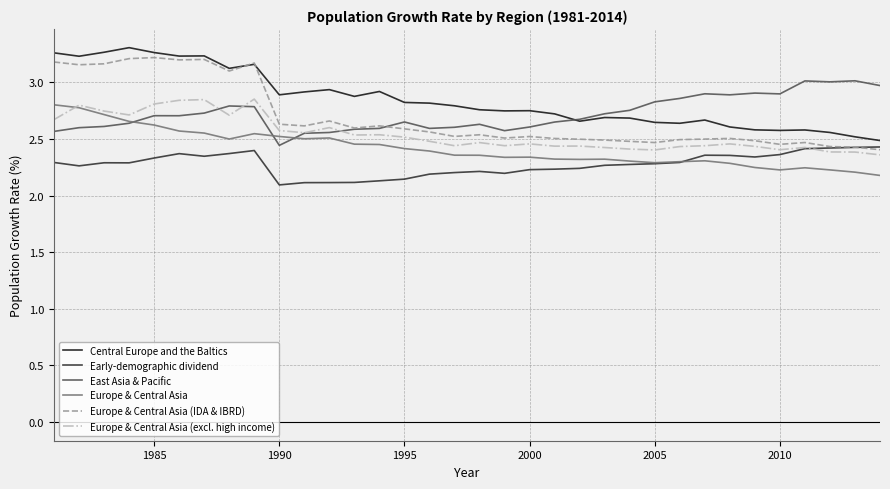

True or false: Europe & Central Asia (IDA & IBRD) and Europe & Central Asia cross at least once.

False